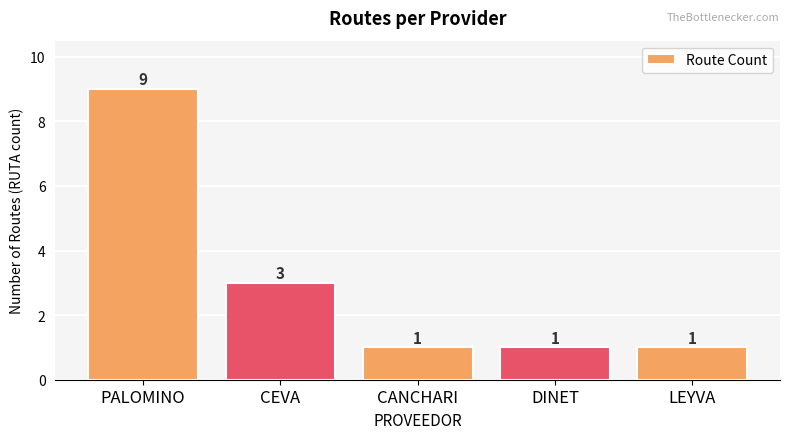

Approximately how many times larger is the value at LEYVA compared to CANCHARI?

1.0